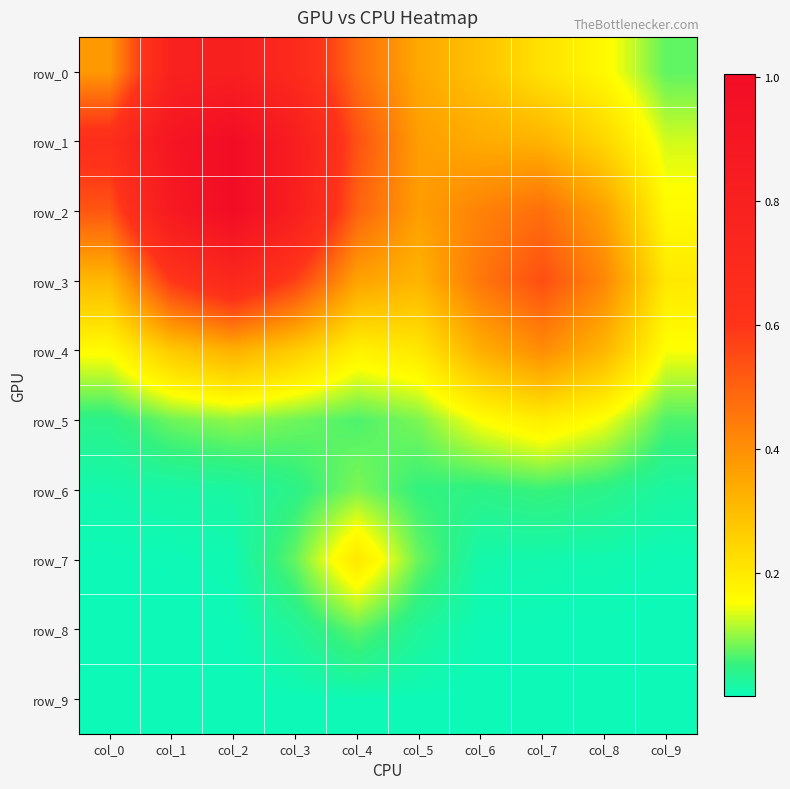

Rank the series at col_1 from lowest to highest value.

row_9, row_8, row_7, row_6, row_5, row_4, row_3, row_0, row_2, row_1